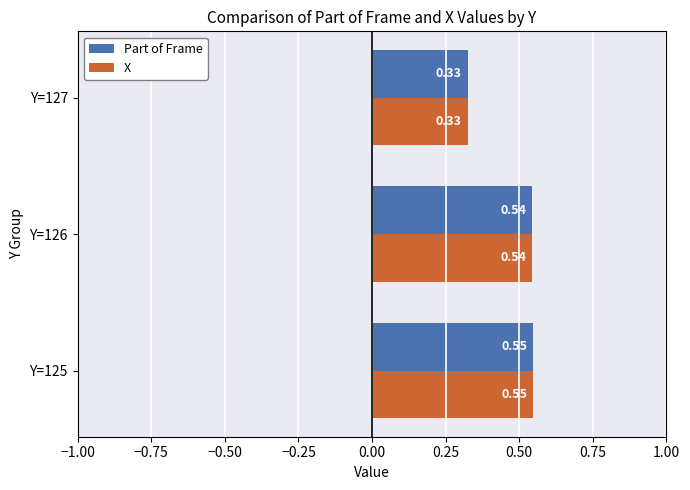

At which category is the sum across all series the highest?

Y=125